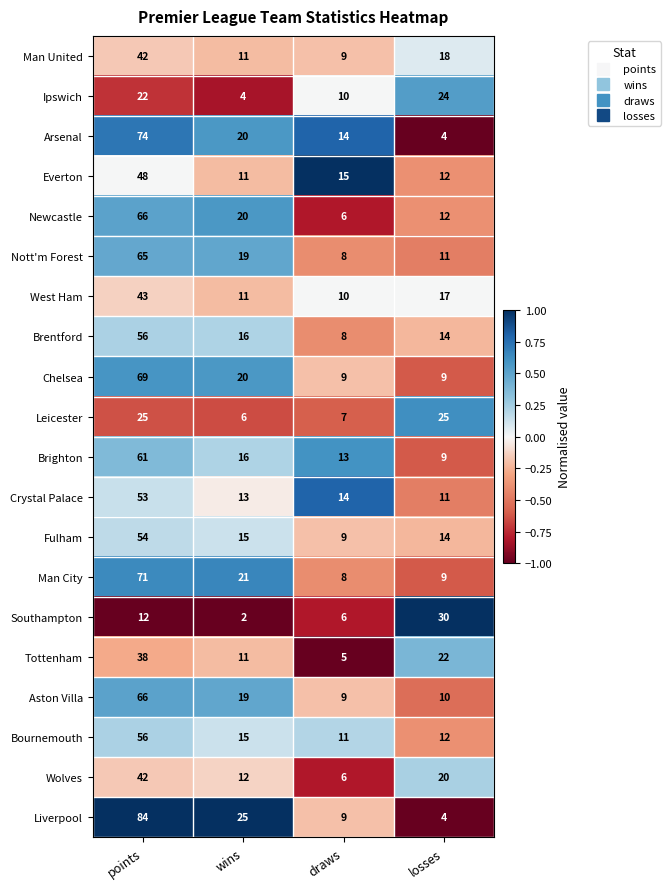

What is the maximum value shown in the chart?

84